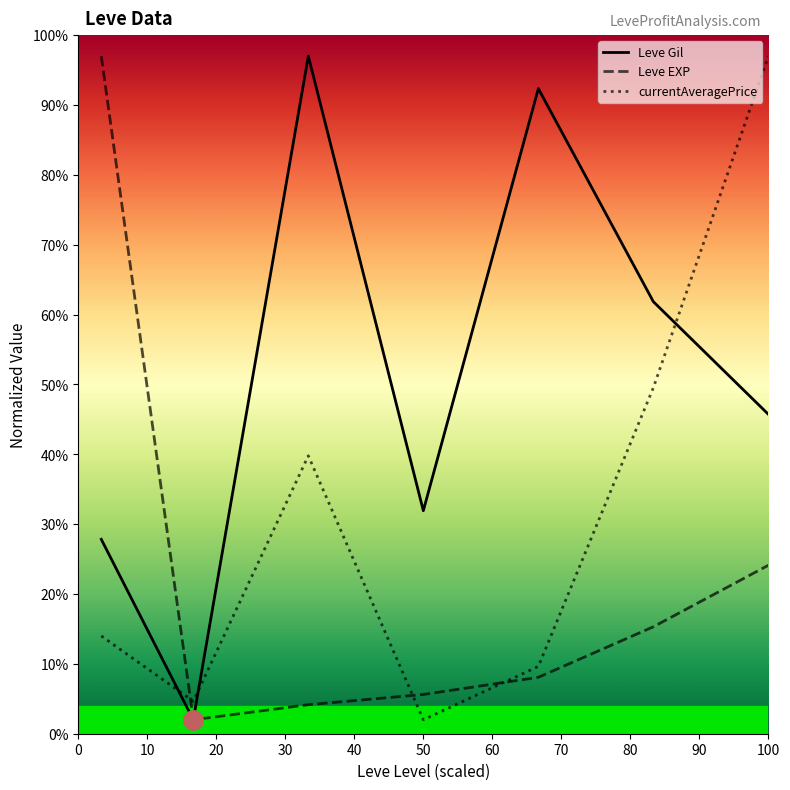

At how many categories does at least one series exceed 35?

5